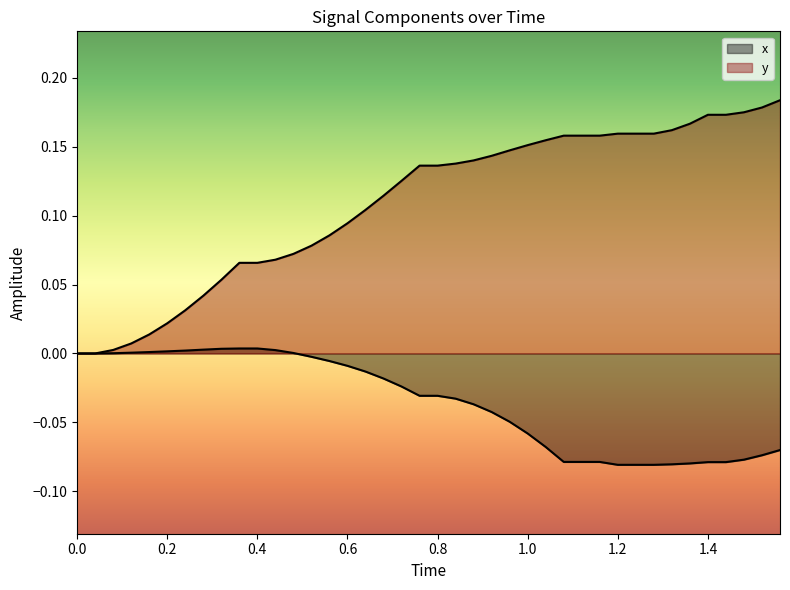

How many lines are shown in the chart?

2